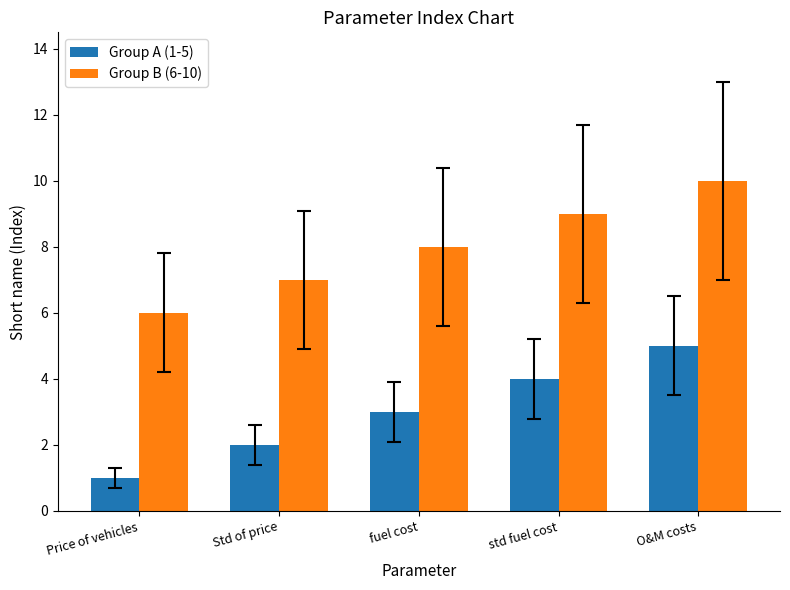

True or false: Group A (1-5) has a value of 1 at Price of vehicles.

True